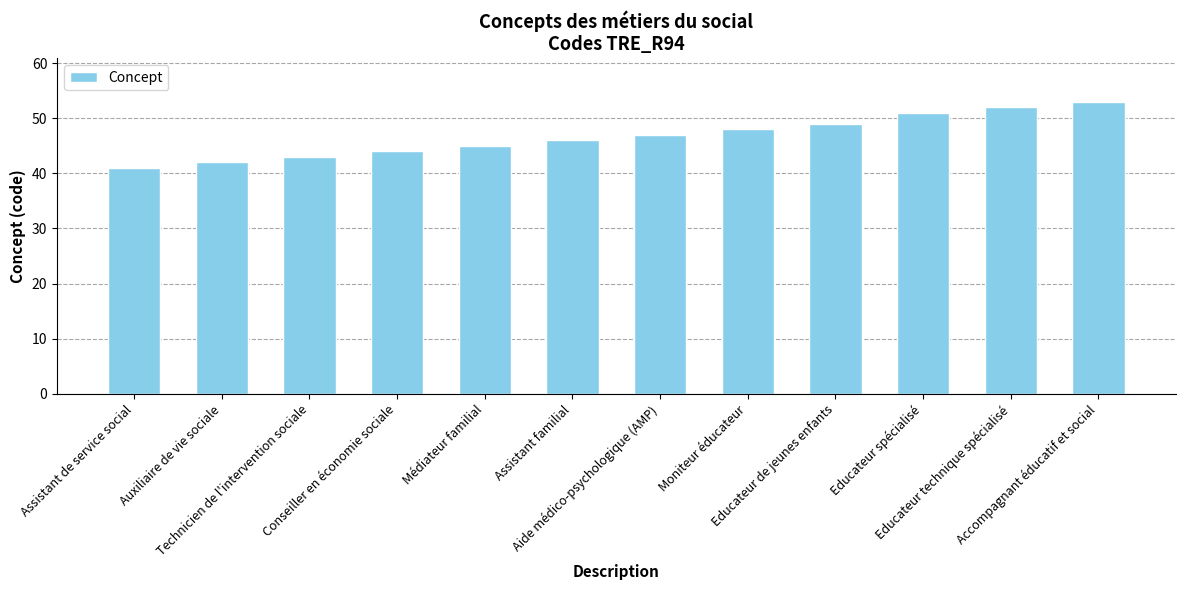

What is the smallest value displayed?

41